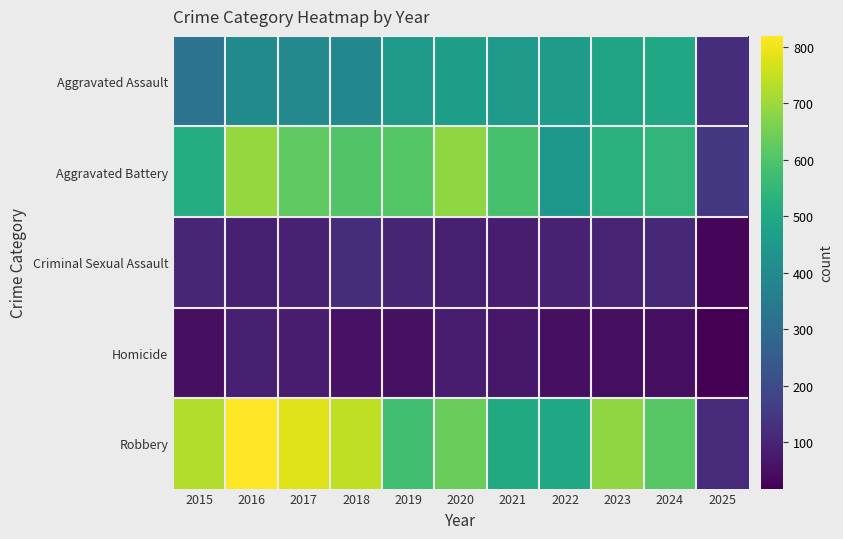

Count the number of data series in this chart.

5